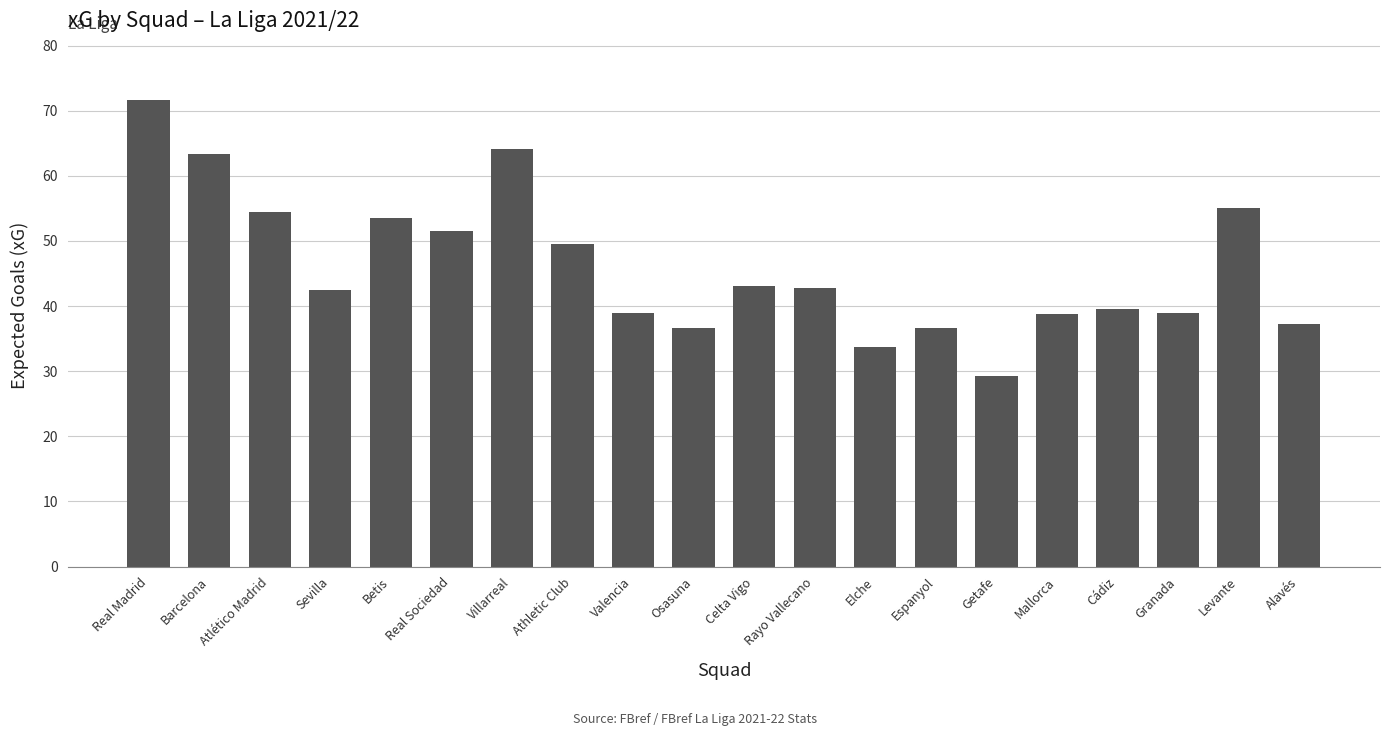

What is the label of the 18th bar from the right?

Atlético Madrid